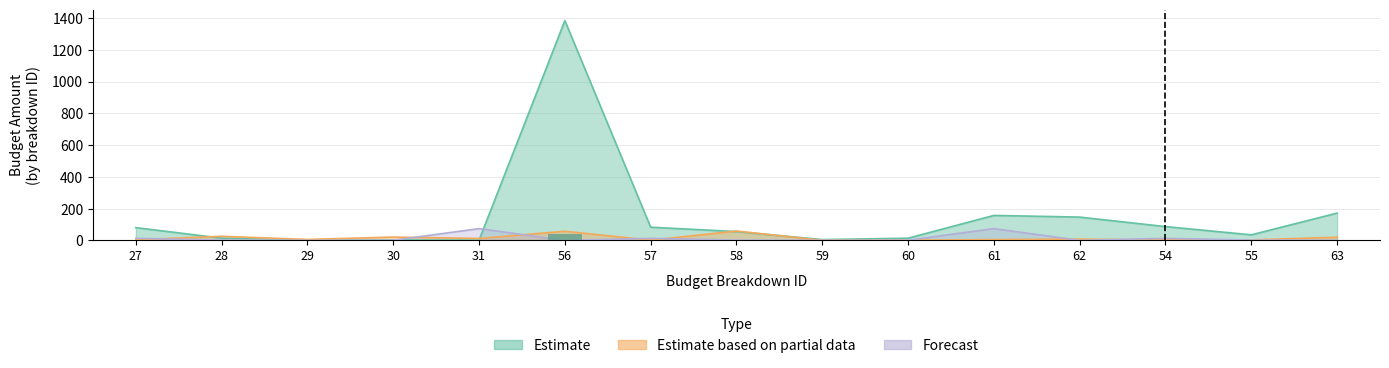

What is the spread (max minus min) of values at 54?

84.8